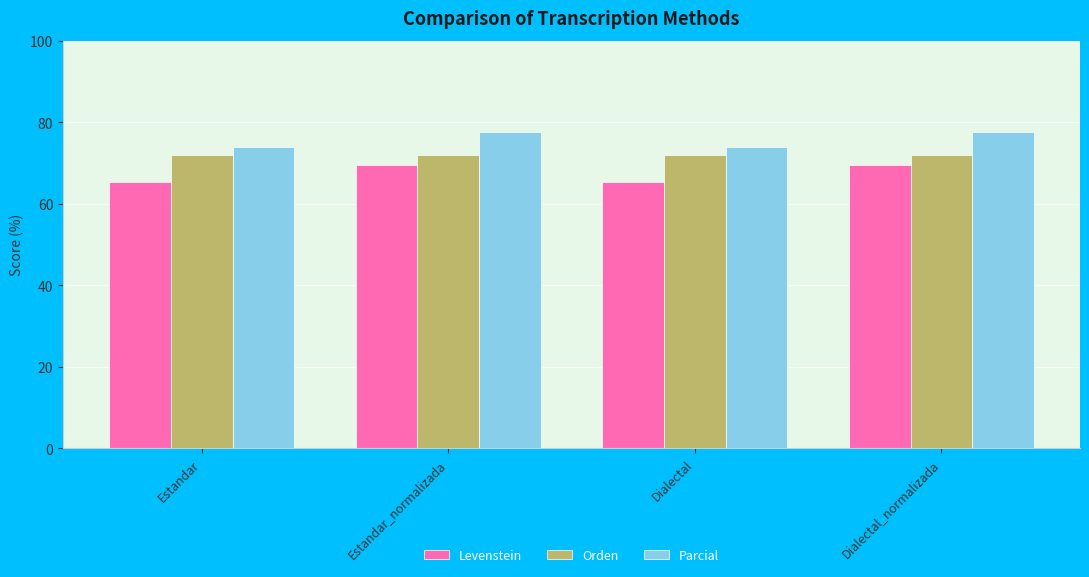

What is the approximate value of Levenstein at Dialectal_normalizada?

69.4